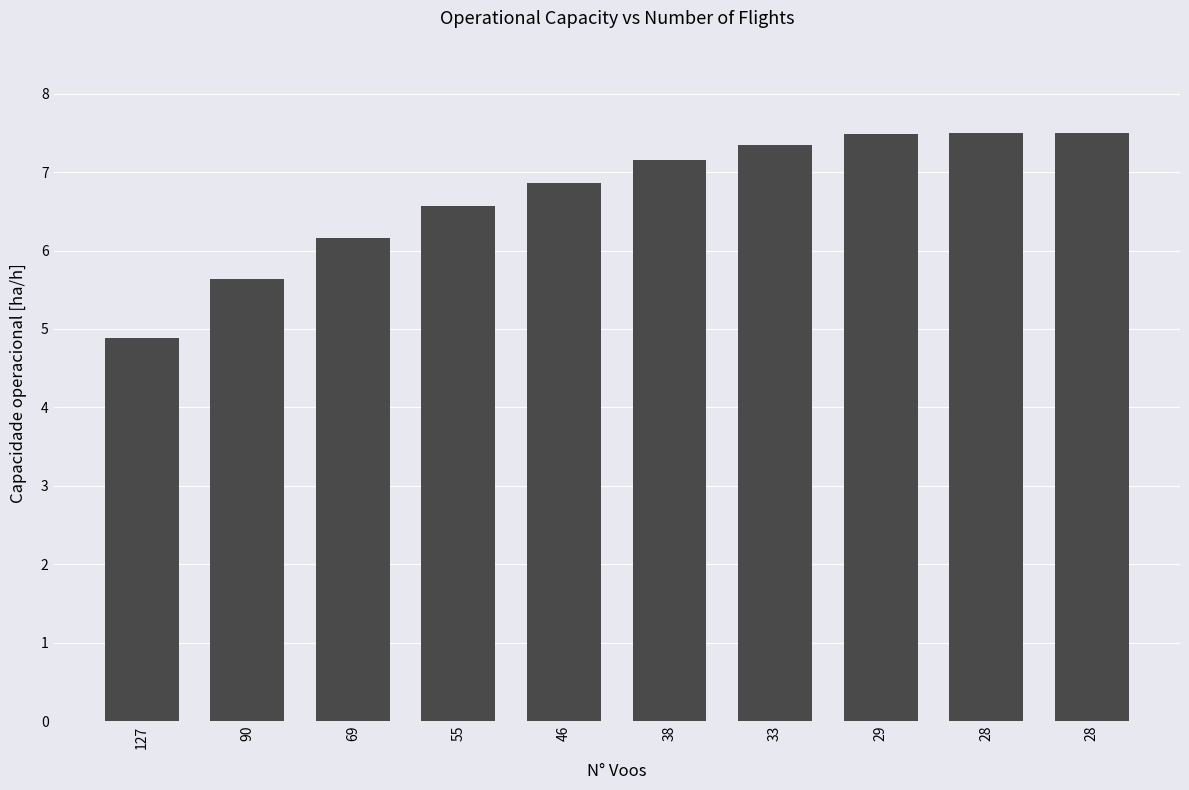

Count the number of categories in the chart.

10